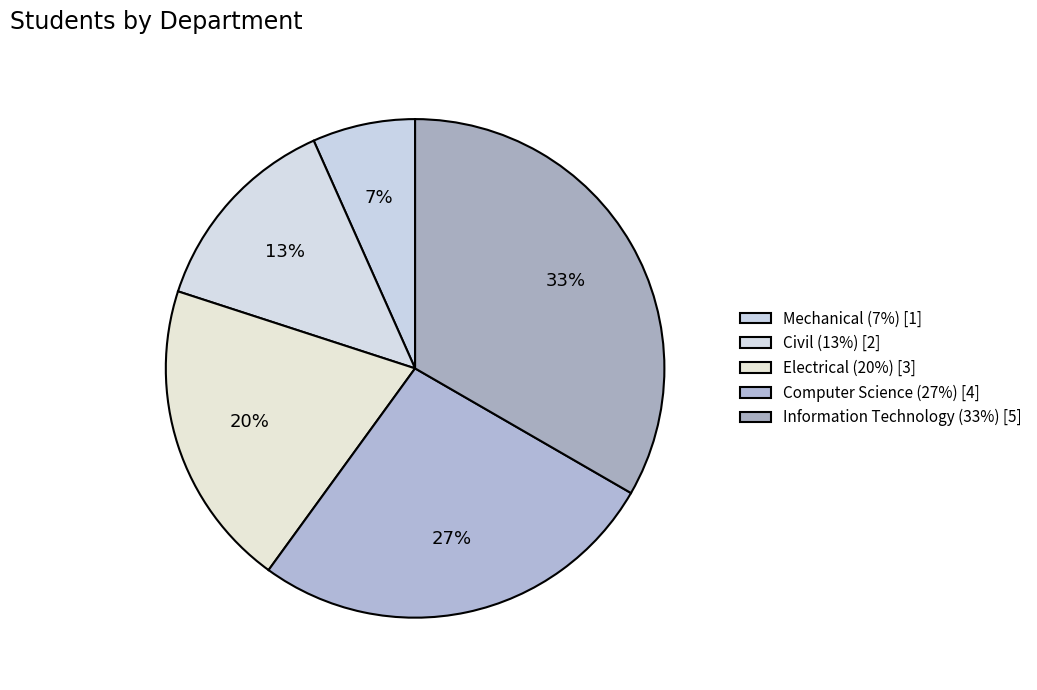

What percentage do Civil and Computer Science together represent?

40.0%